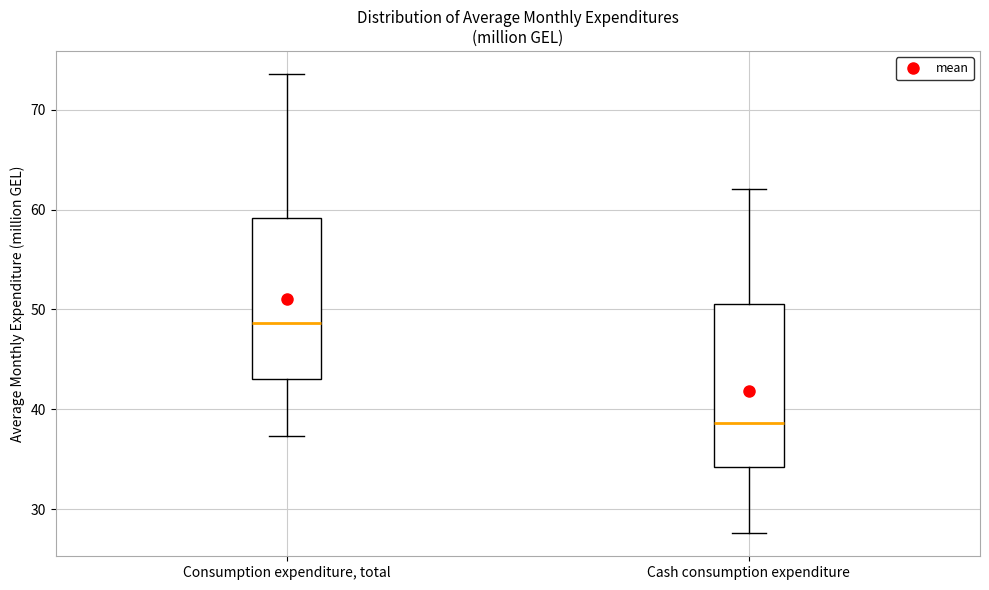

Where does the median line of the box for Cash consumption expenditure sit on the y-axis? The values are not printed on the chart, so give them approximately, as read against the axis.

39